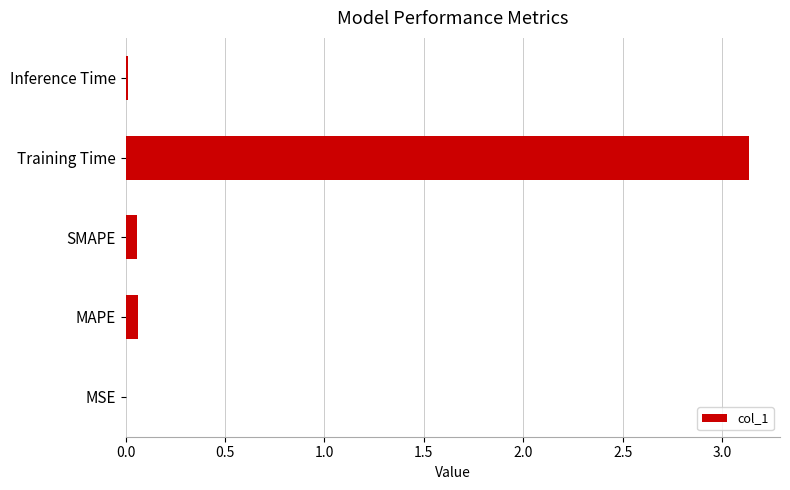

The chart shows a value of 0.0 at MSE. True or false?

True